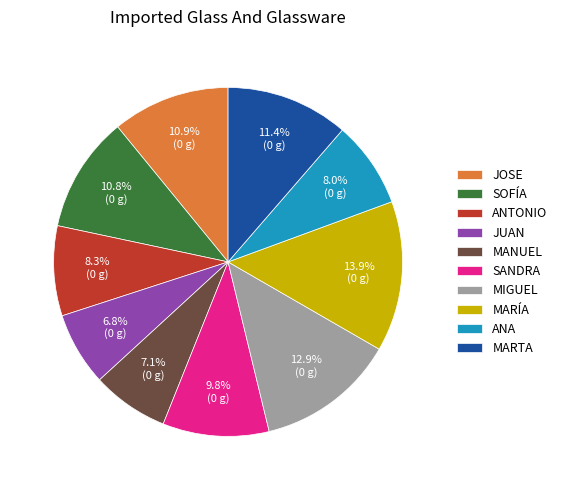

Which category has the biggest portion of the pie?

MARÍA